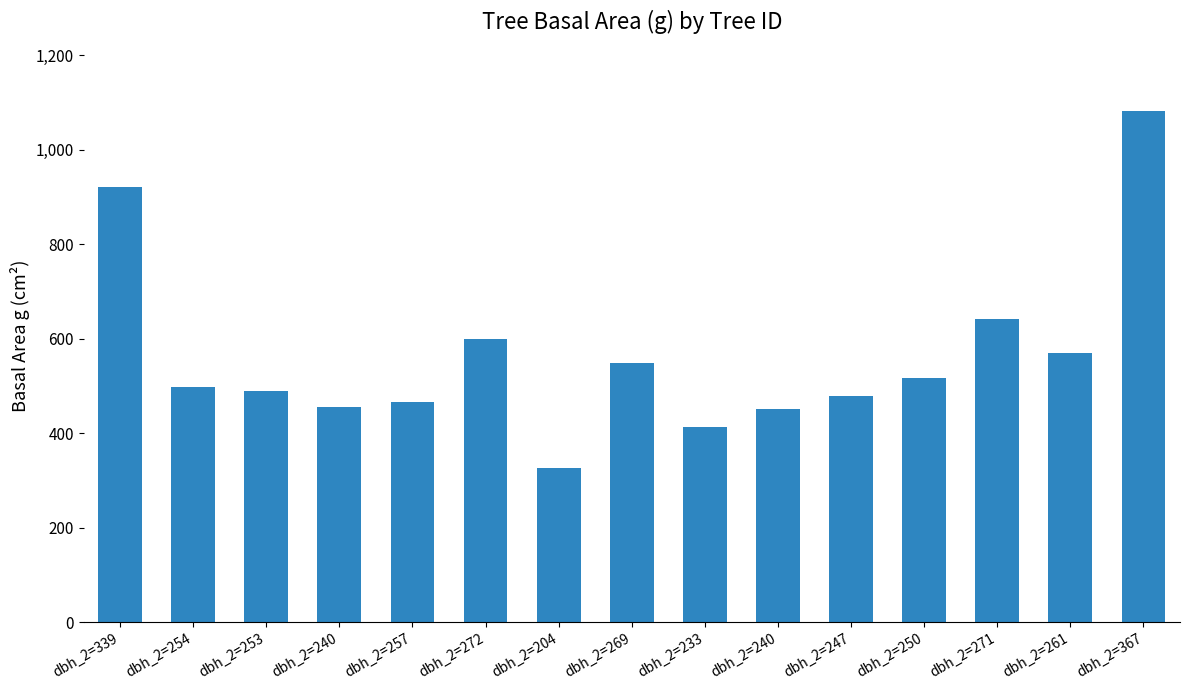

List the labels in order of value, smallest first.

dbh_2=204, dbh_2=233, dbh_2=240, dbh_2=240, dbh_2=257, dbh_2=247, dbh_2=253, dbh_2=254, dbh_2=250, dbh_2=269, dbh_2=261, dbh_2=272, dbh_2=271, dbh_2=339, dbh_2=367